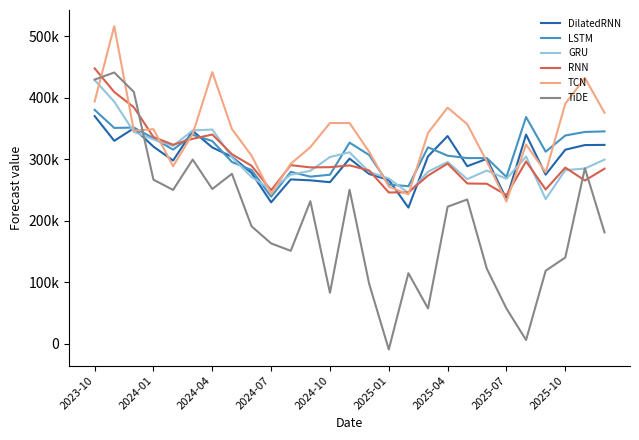

What are all the series names shown in the legend?

DilatedRNN, LSTM, GRU, RNN, TCN, TiDE